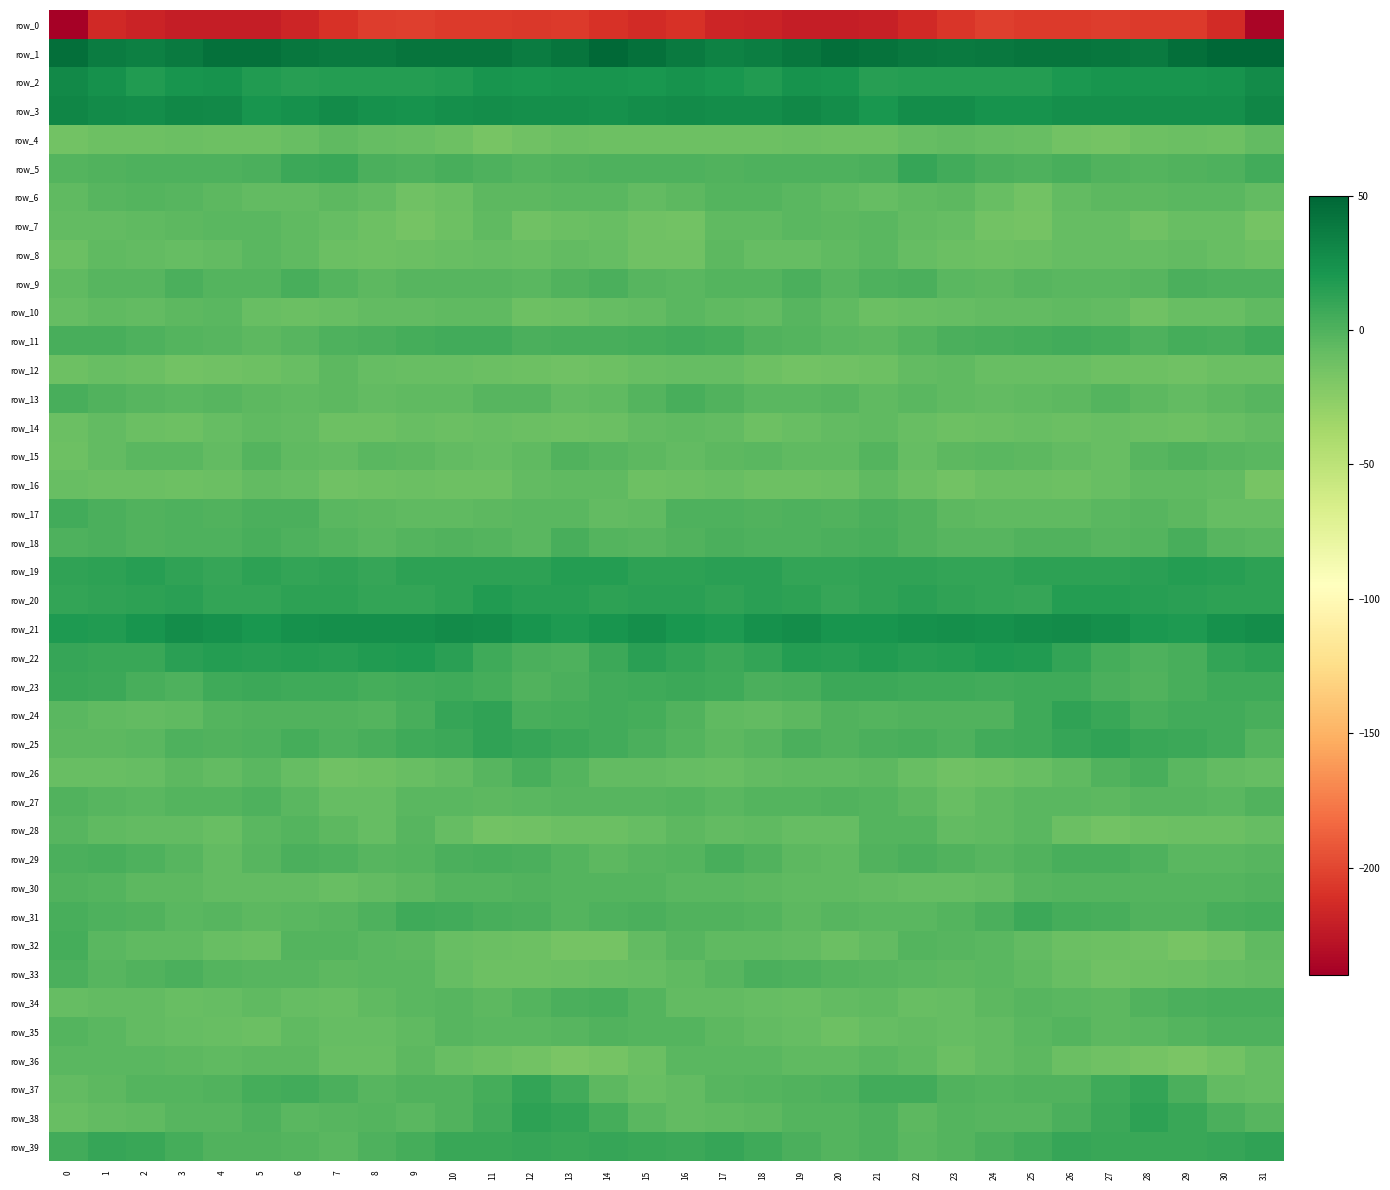

What is the sum of all row_12 values?

-333.0